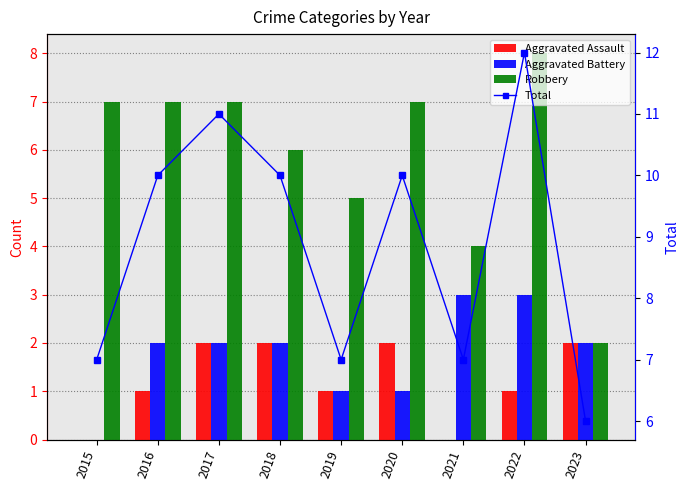

Is the value of Robbery at 2019 greater than the value of Total at 2017?

No